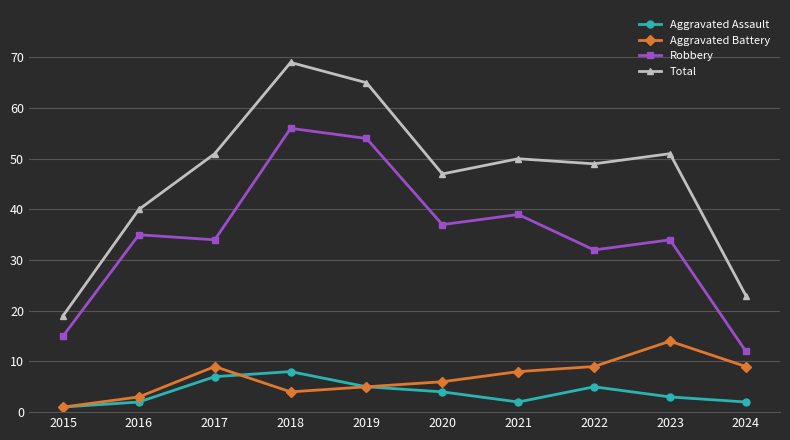

What are all the series names shown in the legend?

Aggravated Assault, Aggravated Battery, Robbery, Total